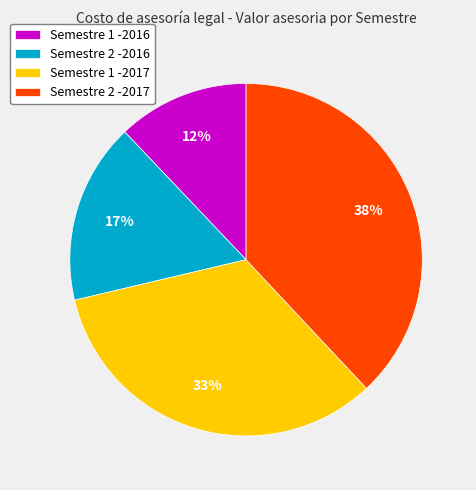

What percentage is the Semestre 1 -2016 slice, to the nearest percent?

12%